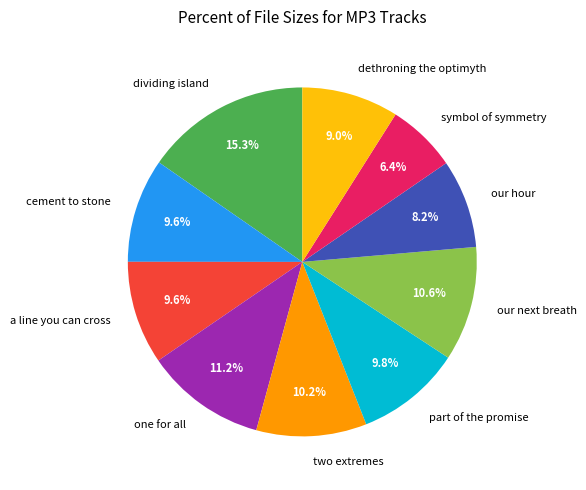

What is the ratio of the value at dividing island to the value at our hour?

1.9